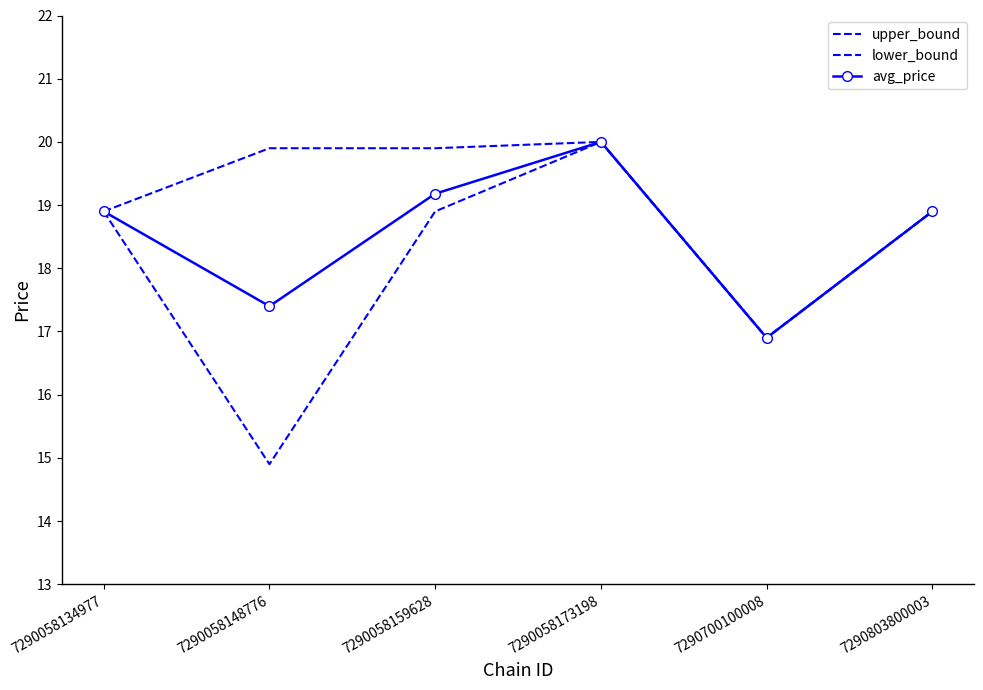

Is this an area chart (filled region under the line)?

No